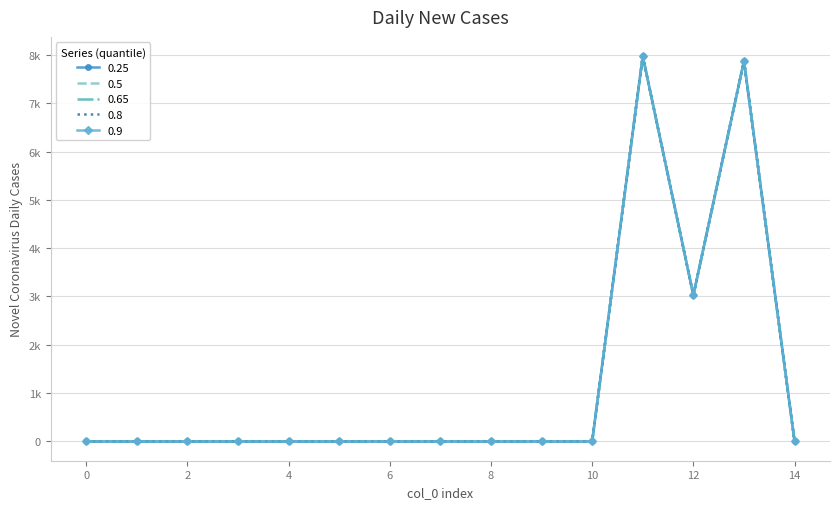

Is this an area chart (filled region under the line)?

No